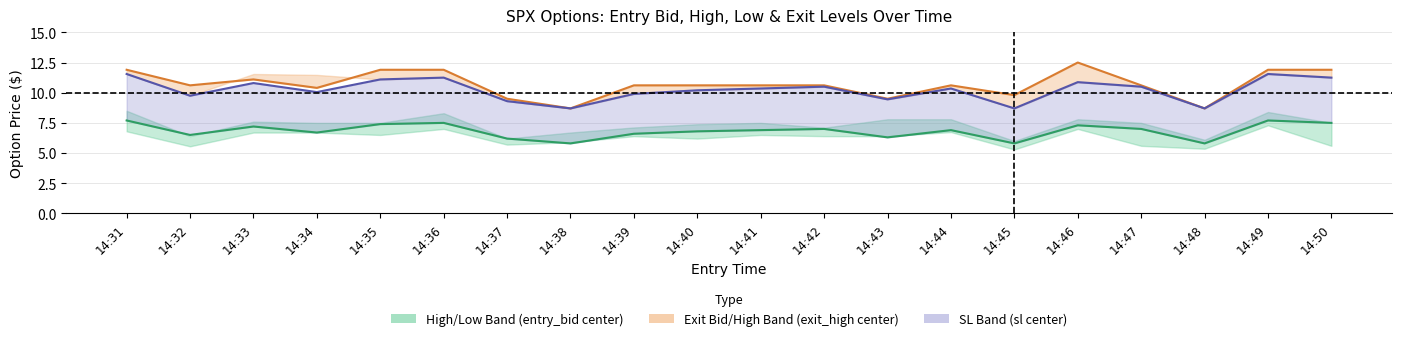

Where is the first local maximum for exit_high?

14:33